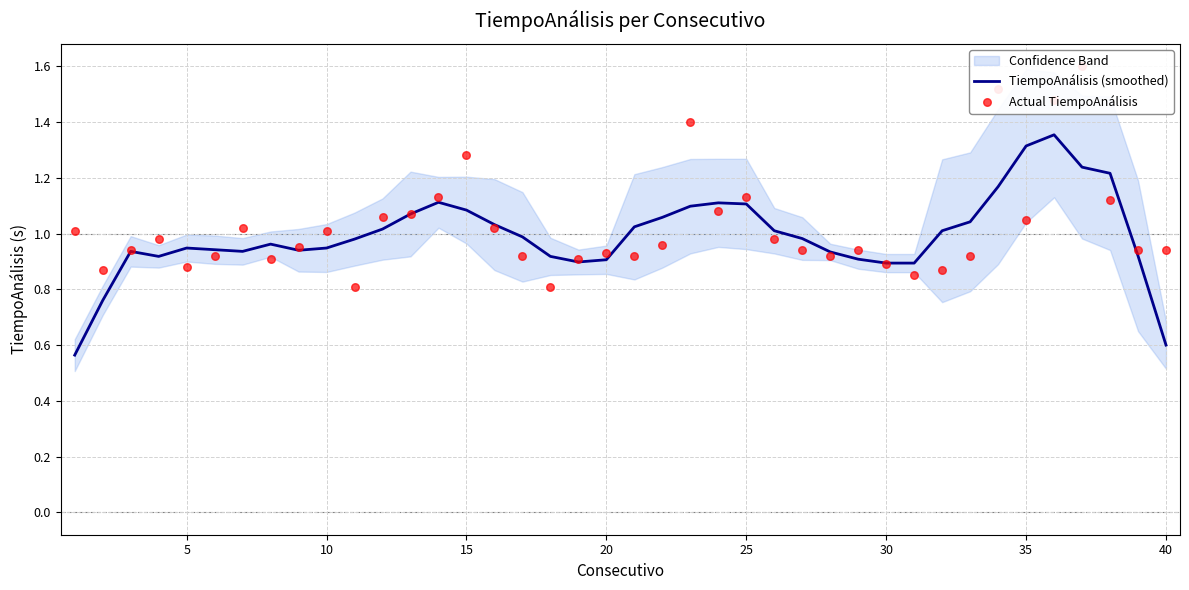

Which series has the widest spread of Y values?

TiempoAnálisis (smoothed)